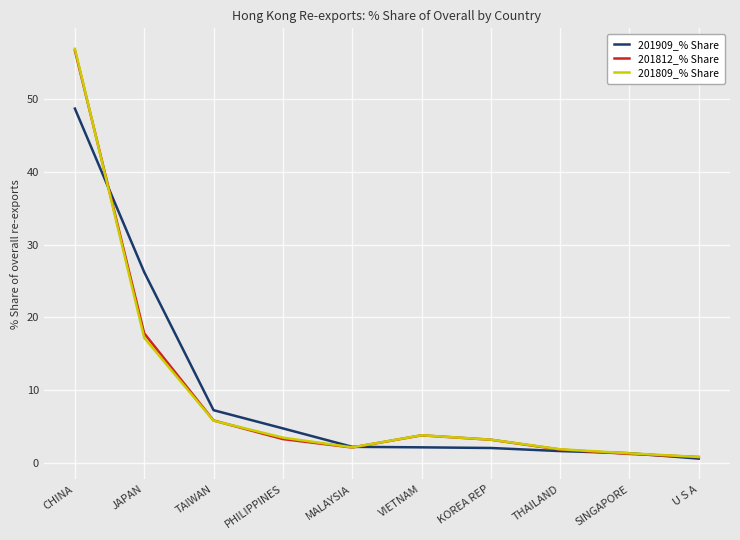

Which series changed the most between CHINA and U S A?

201809_% Share